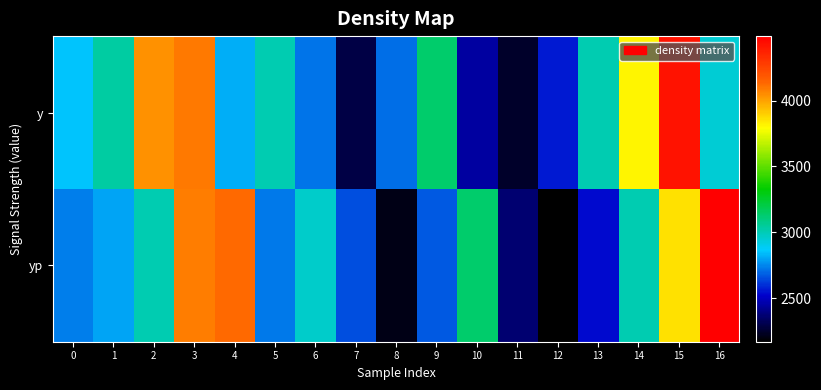

Which category has the lowest value across all series?

12